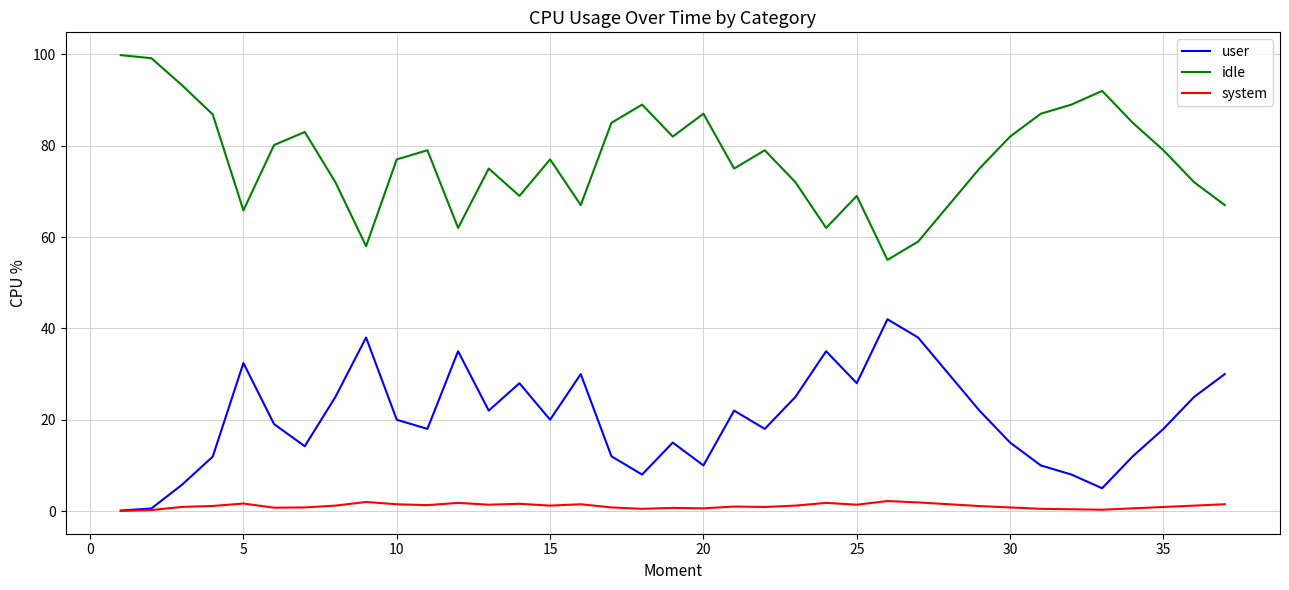

Rank the series by their maximum value, from highest to lowest.

idle, user, system